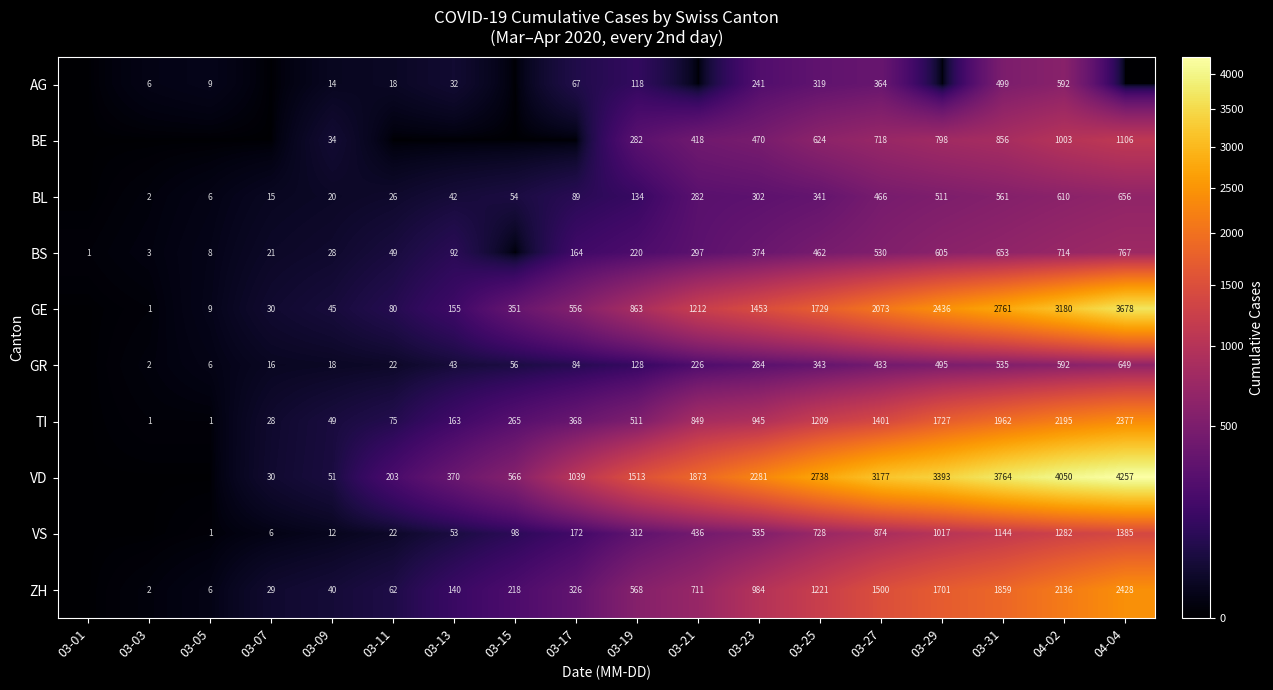

What is the difference between the BL values at 03-09 and 03-17?

69